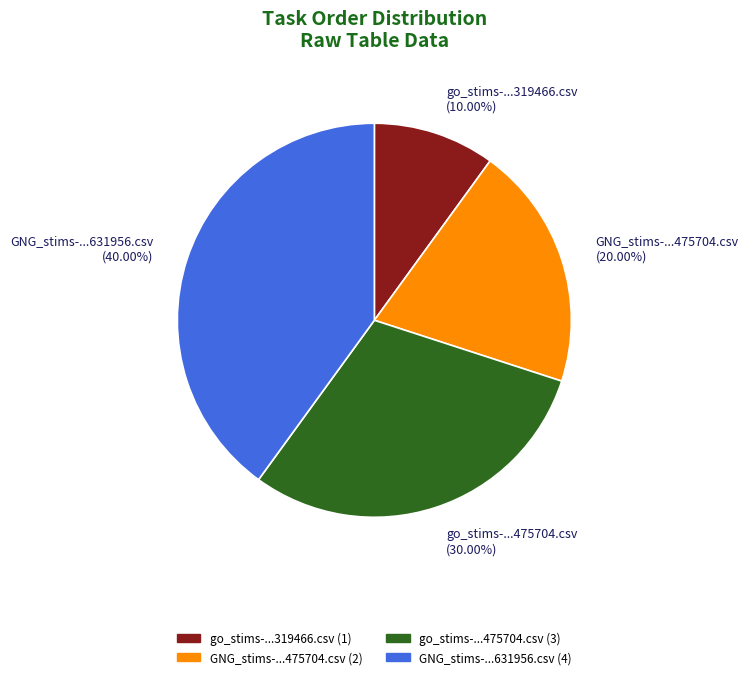

Combined, do GNG_stims-...475704.csv (20.00%) and GNG_stims-...631956.csv (40.00%) account for over 50%?

Yes